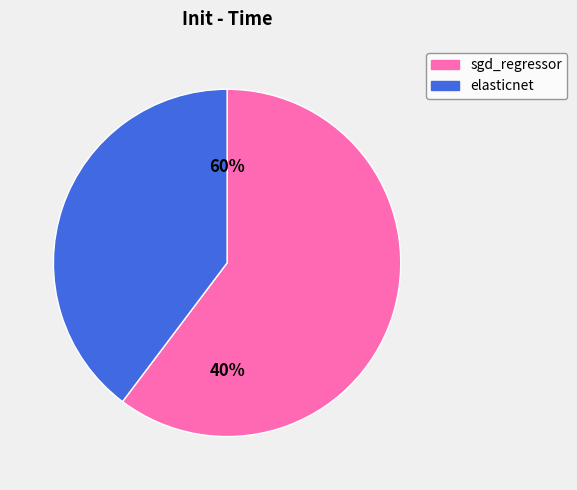

What percentage is the sgd_regressor slice, to the nearest percent?

60%